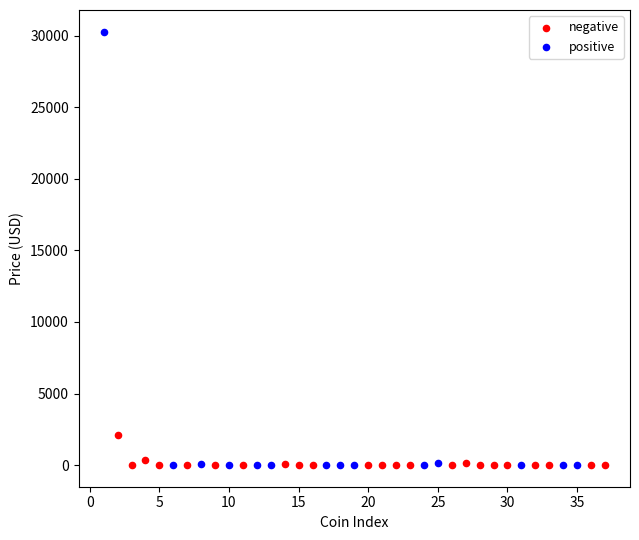

Which series has the widest spread of Y values?

positive